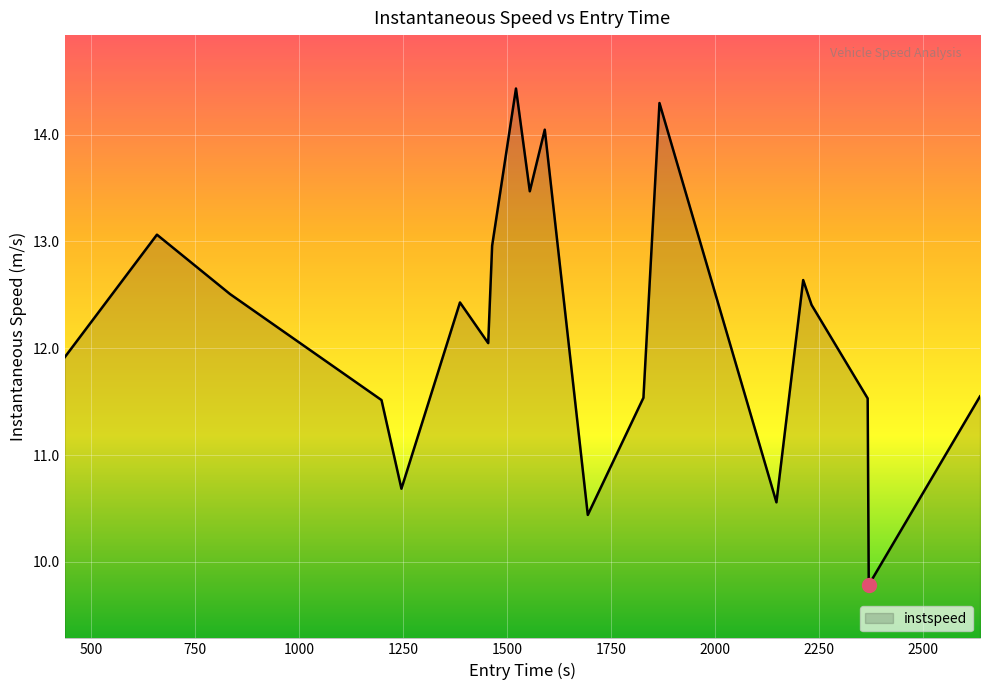

What is the difference between the maximum and minimum values?

4.6